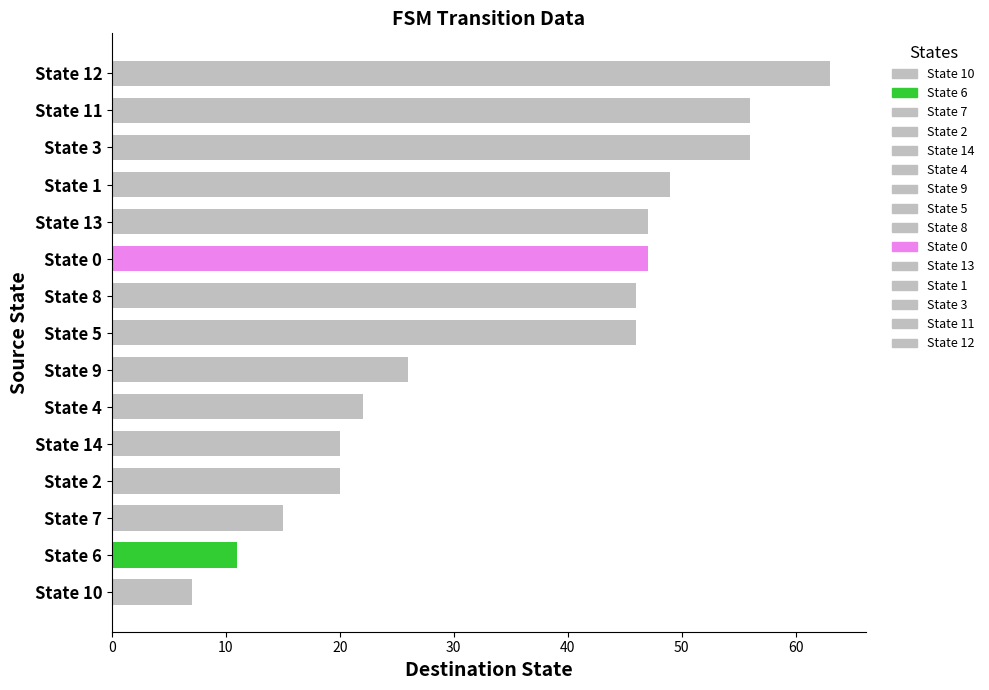

How many categories are shown in the chart?

15